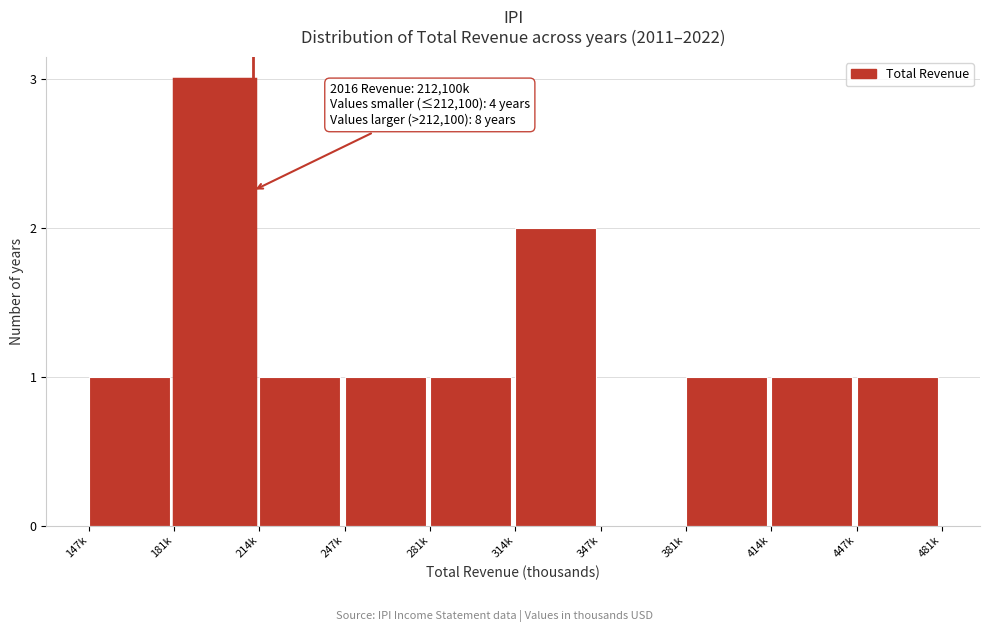

Reading right to left, transcribe all the data shown in this chart.

447k=1	414k=1	381k=1	347k=0	314k=2	281k=1	247k=1	214k=1	181k=3	147k=1